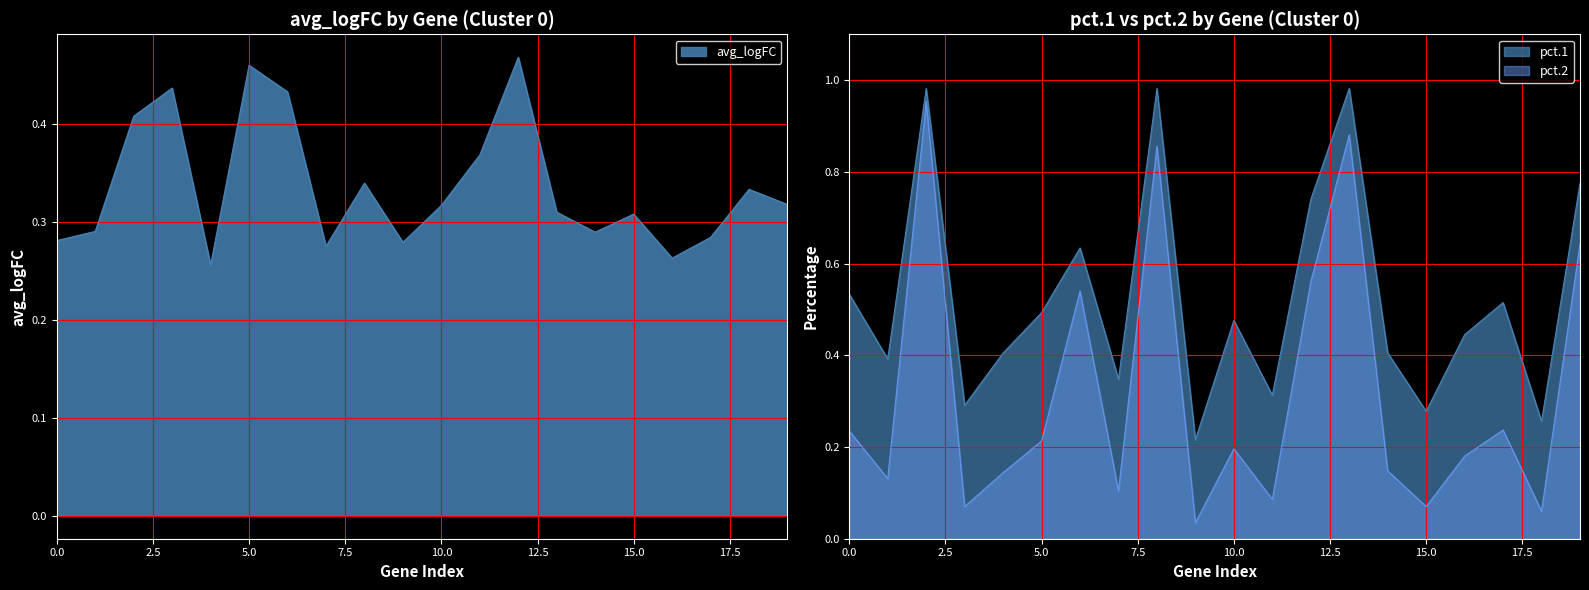

What is the difference between the second highest and second lowest values in the avg_logFC series?

0.2